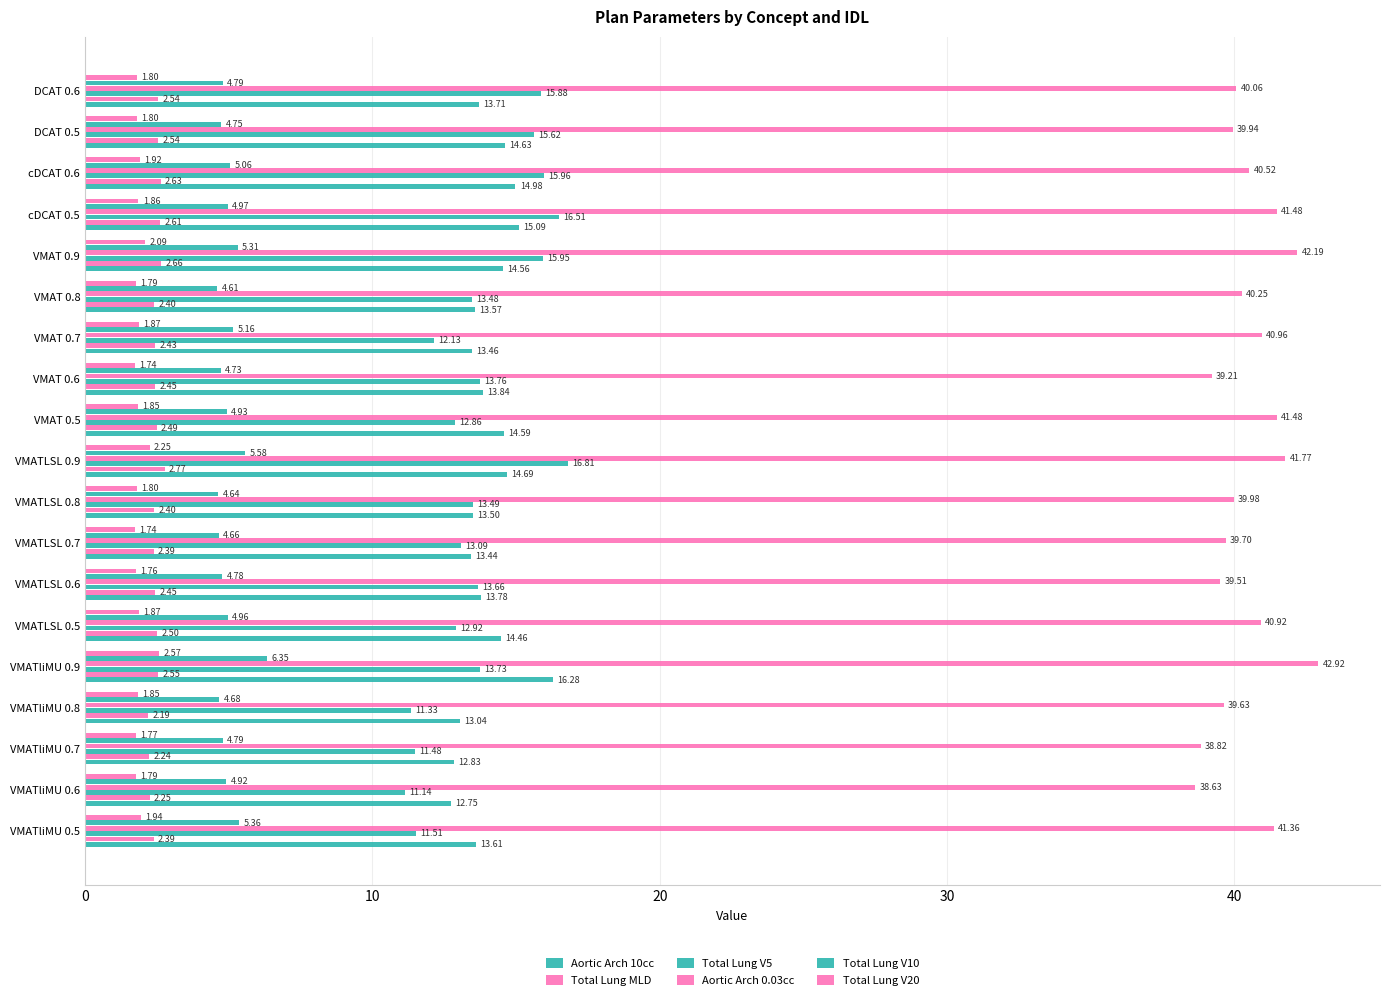

How many series are shown in this chart?

6